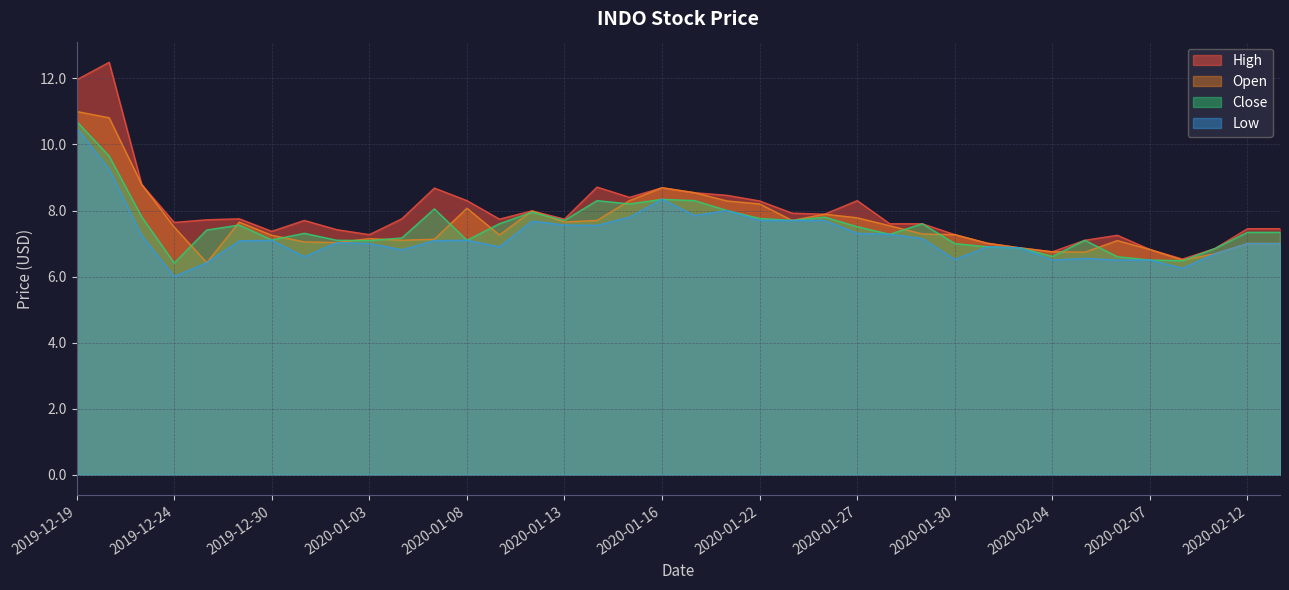

What are all the series names shown in the legend?

High, Open, Close, Low